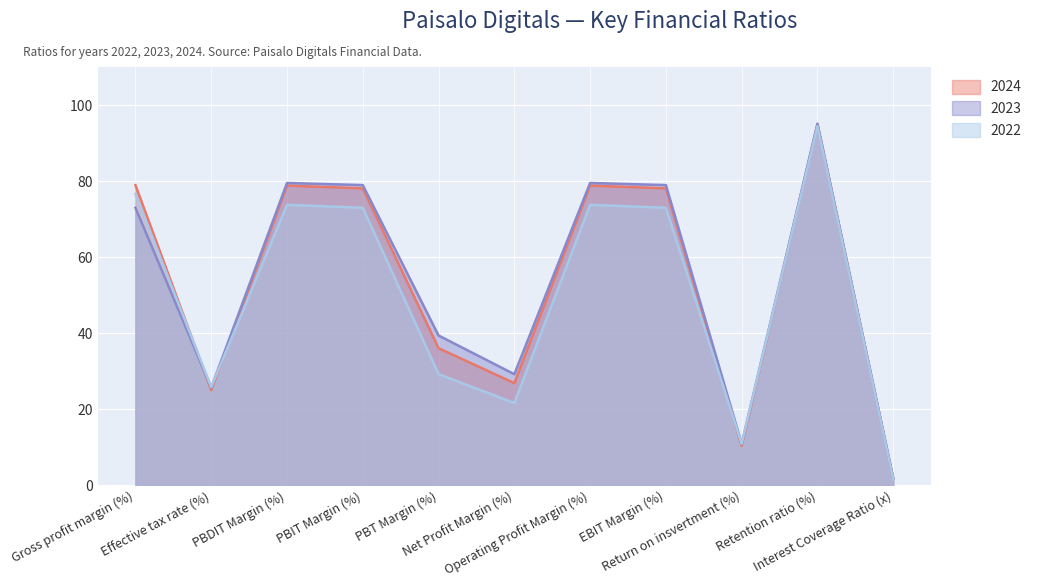

List the series in order of their peak value, lowest first.

2022, 2024, 2023